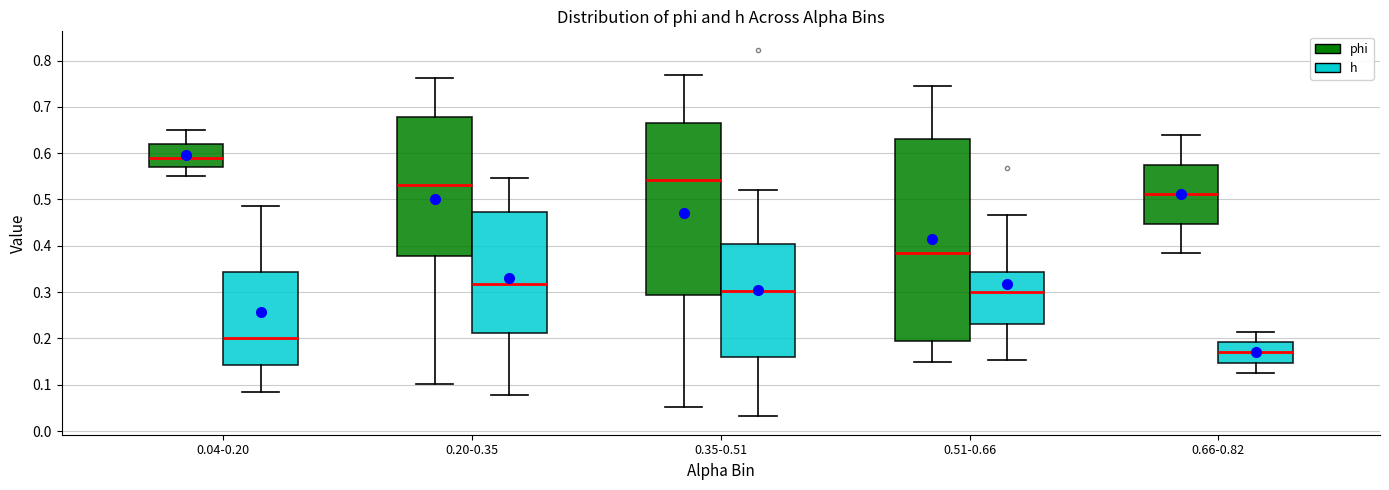

Where is the lower edge of the box for 0.66-0.82 (h) on the y-axis? The values are not printed on the chart, so give them approximately, as read against the axis.

0.15